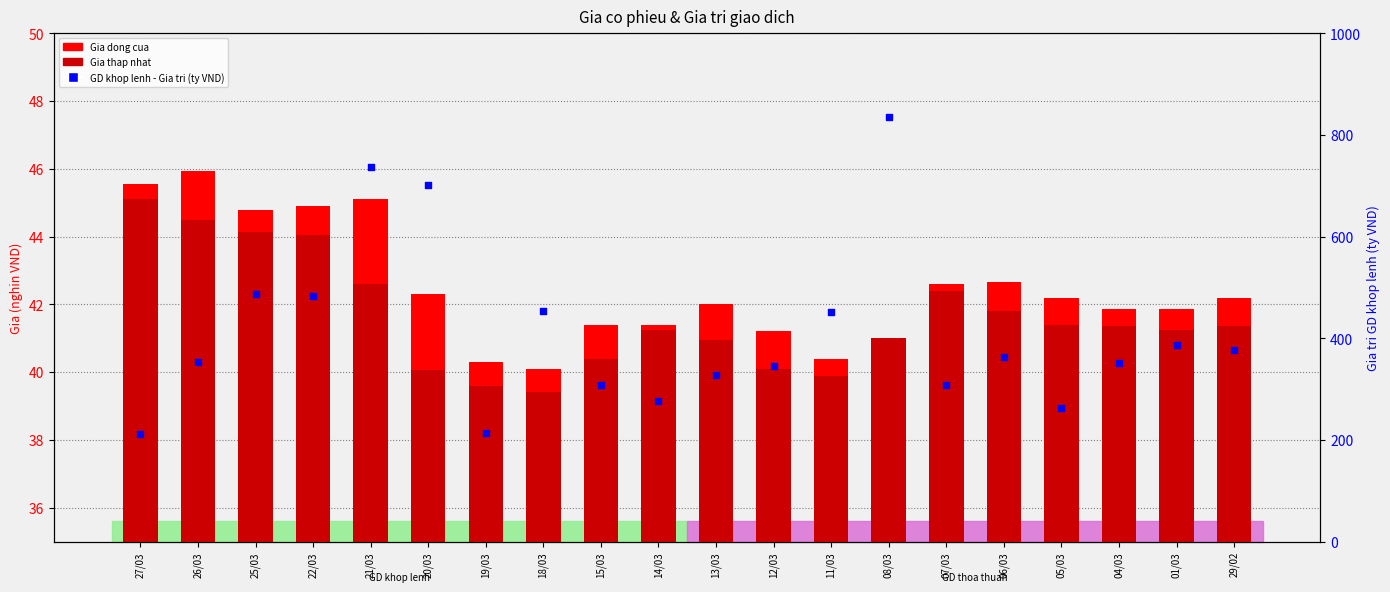

What is the total value across all series at 19/03?

292.9